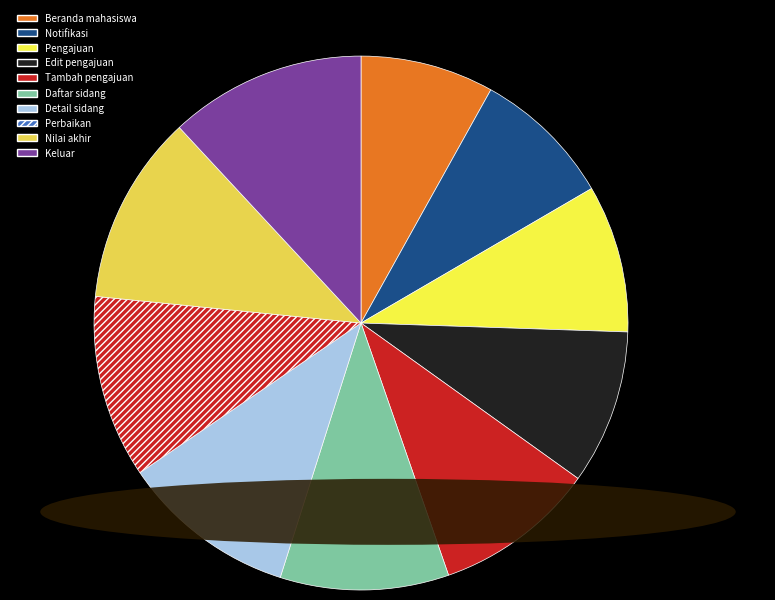

To the nearest percent, what portion does Detail sidang represent?

11%